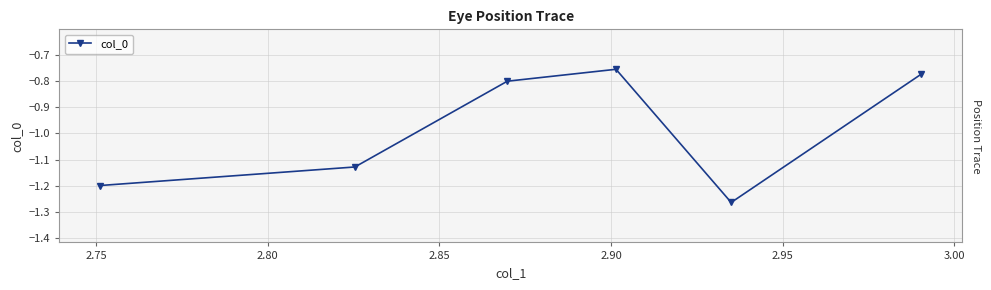

How many interior local peaks (higher than both neighbors) does the data have?

1